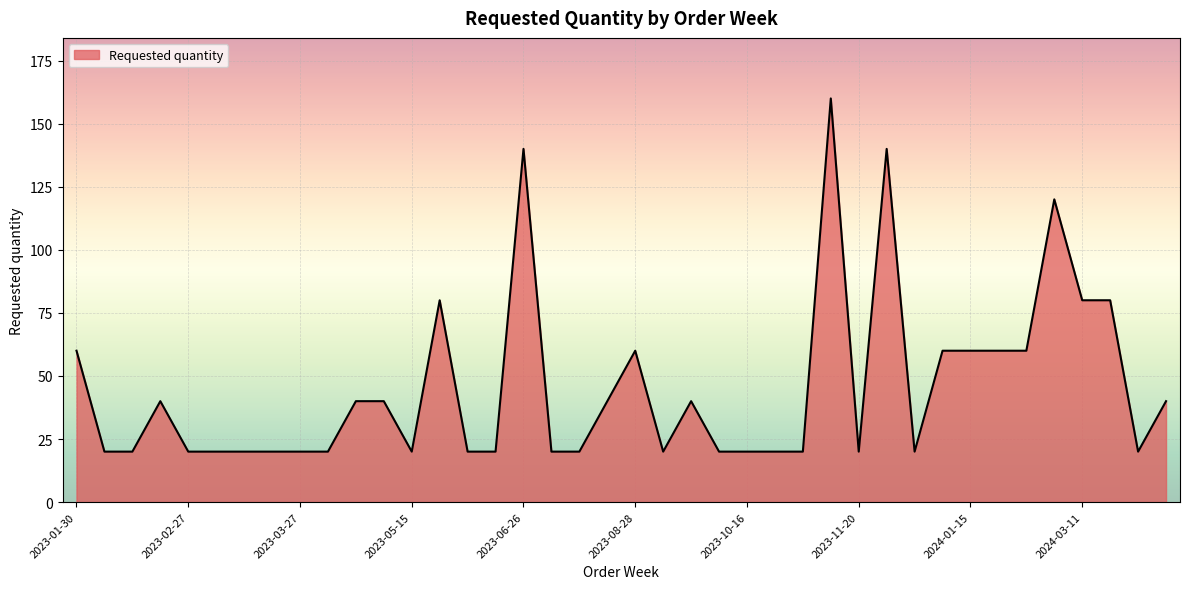

How many lines are shown in the chart?

1